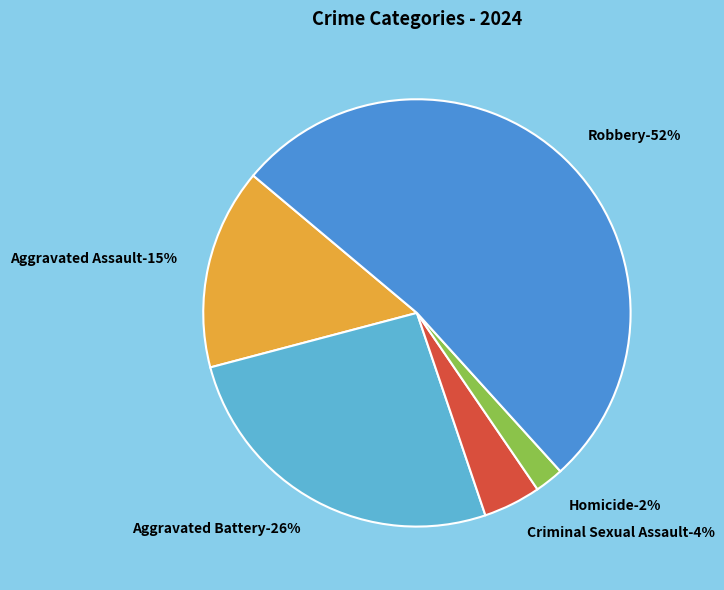

Which category has the biggest portion of the pie?

Robbery